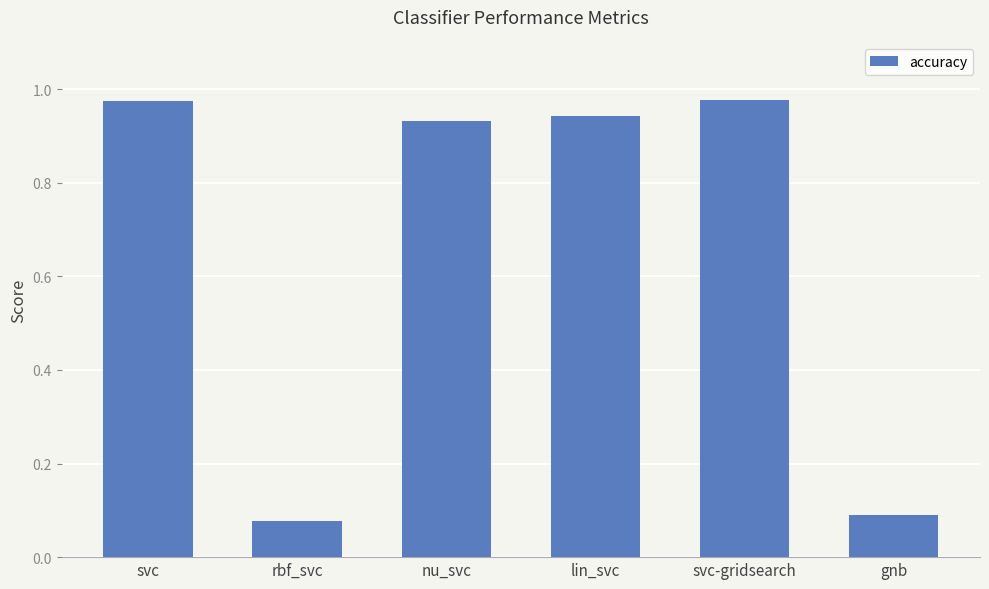

What is the sum of all values?

4.0